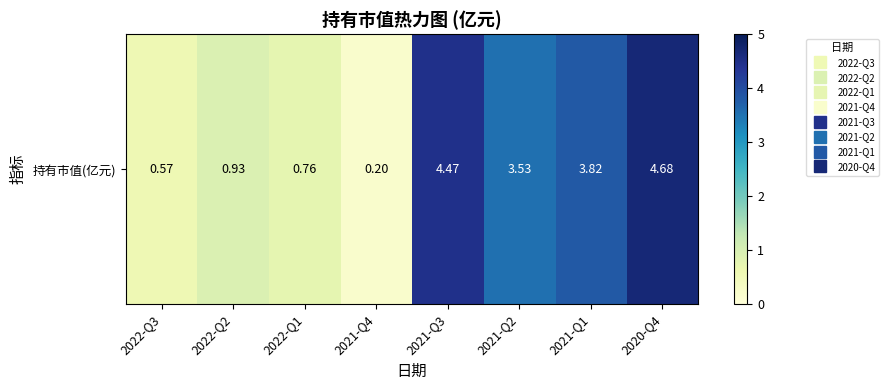

Which has a higher value, 2021-Q4 or 2022-Q3?

2022-Q3